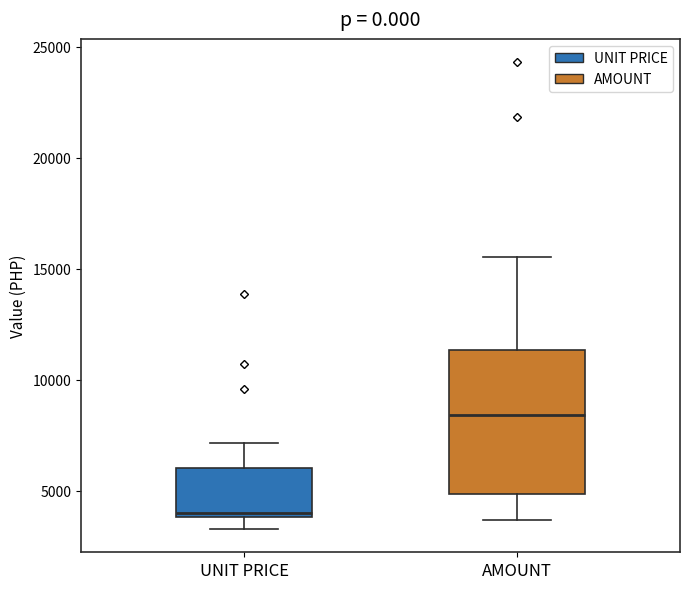

Reading left to right, read every box against the y-axis: the position of its median line, the range the box covers, and the ends of its whiskers. The values are not printed on the chart, so give them approximately, as read against the axis.

UNIT PRICE: median 4000 (just above the box's lower edge), box 4000 to 6000, whiskers 3500 to 7000
AMOUNT: median 8500, box 5000 to 11500, whiskers 3500 to 15500